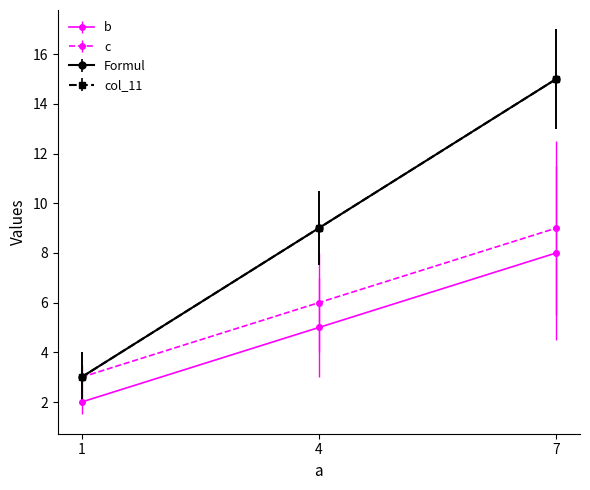

Does the chart have visible grid lines?

No